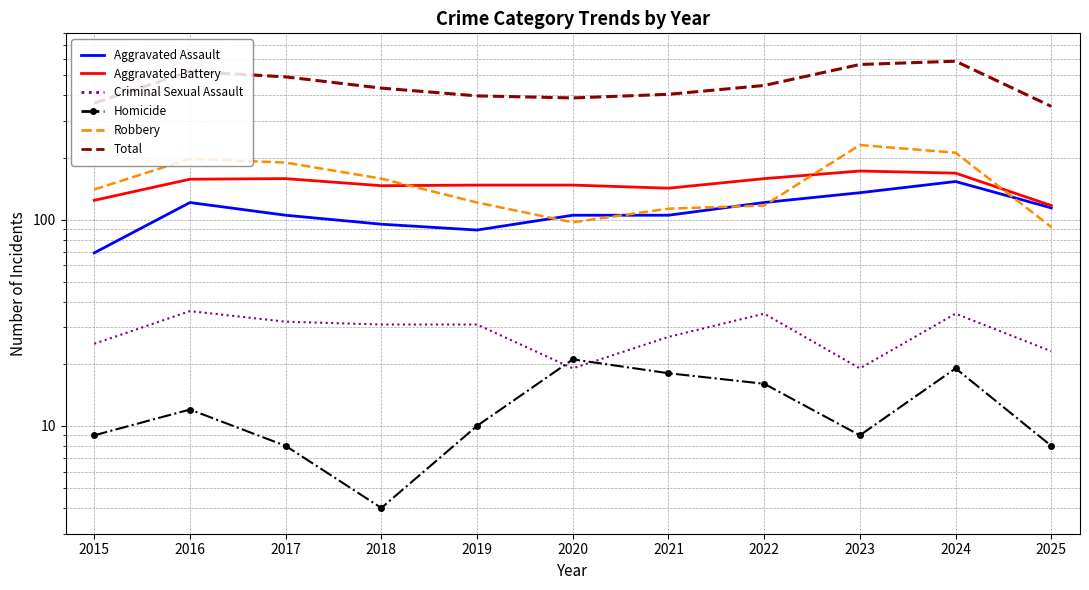

True or false: Aggravated Assault and Homicide cross at least once.

False